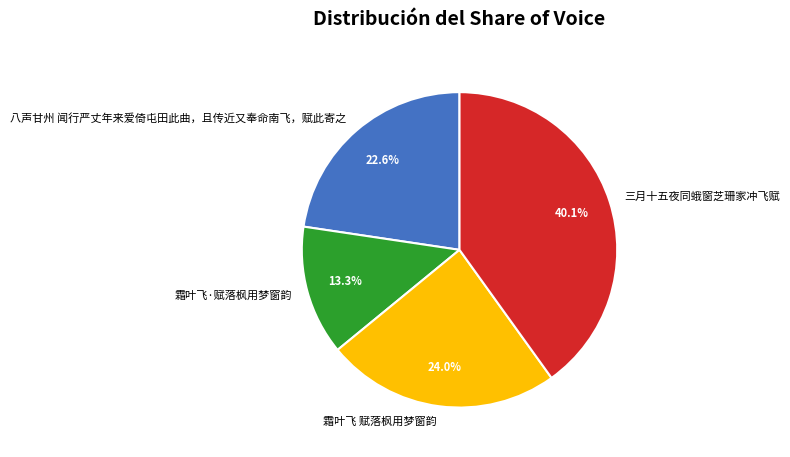

Is there a majority slice in this chart?

No